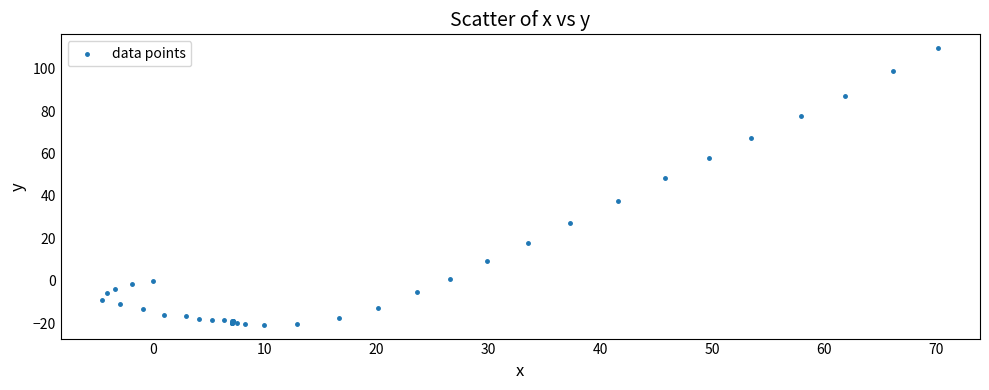

What Y value in the scatter plot is closest to 44?

48.3